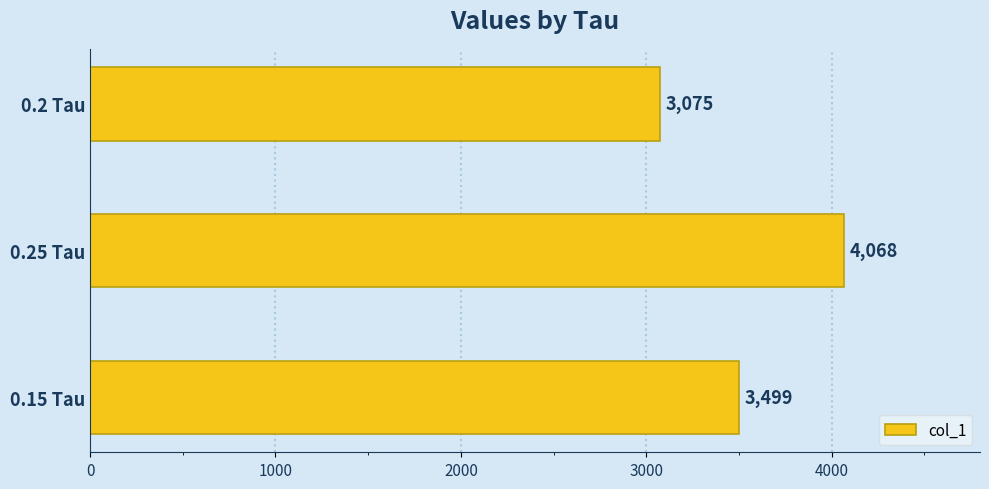

What is the ratio of the value at 0.25 Tau to the value at 0.2 Tau?

1.3